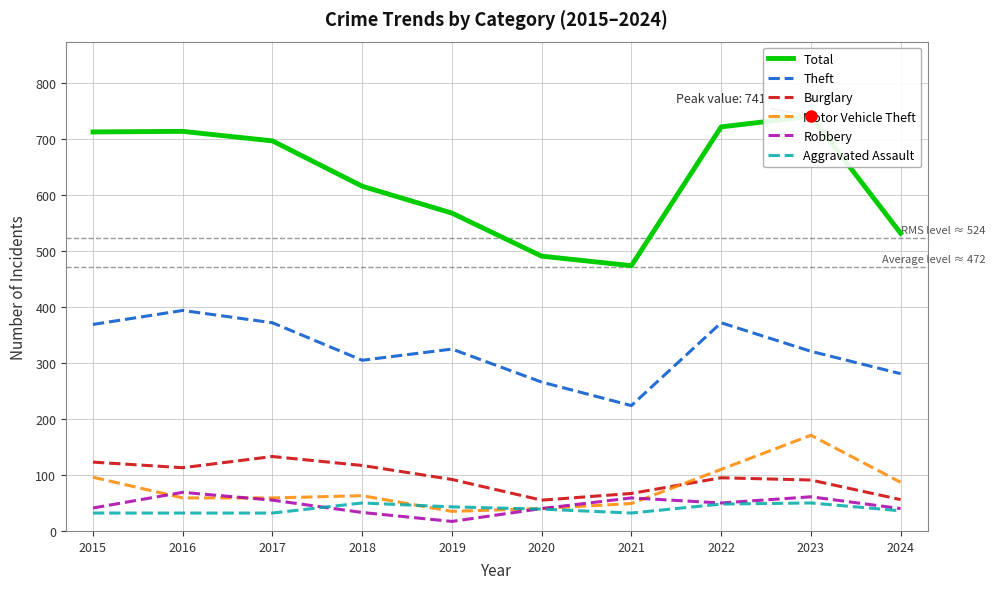

What is the average value of the Aggravated Assault series?

39